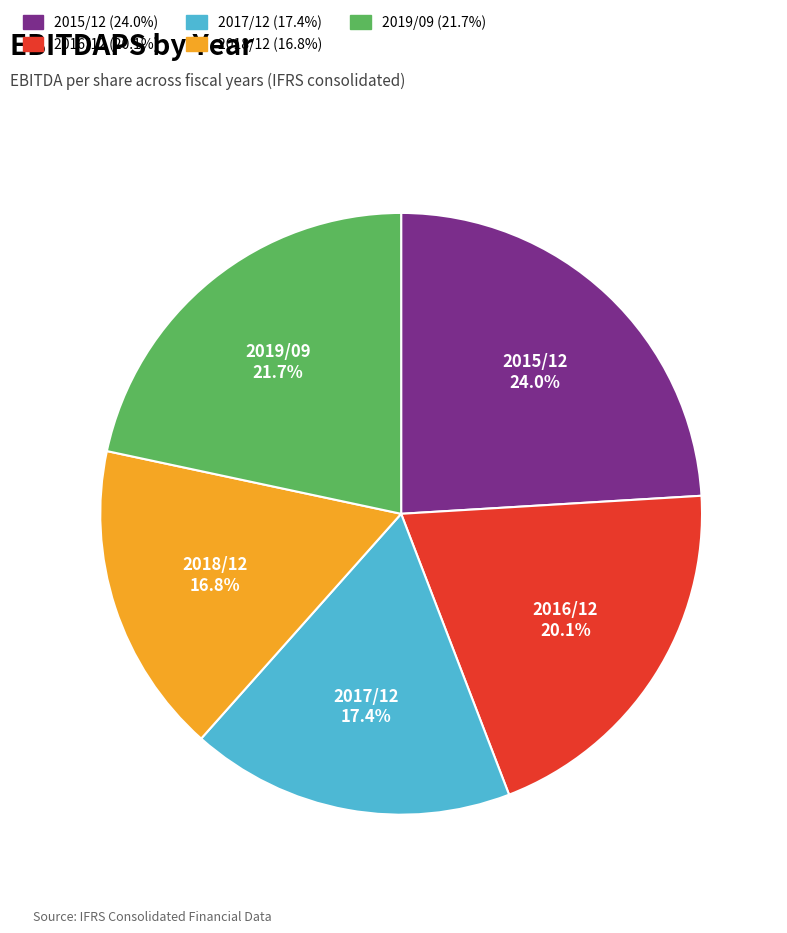

Which category has the biggest portion of the pie?

2015/12